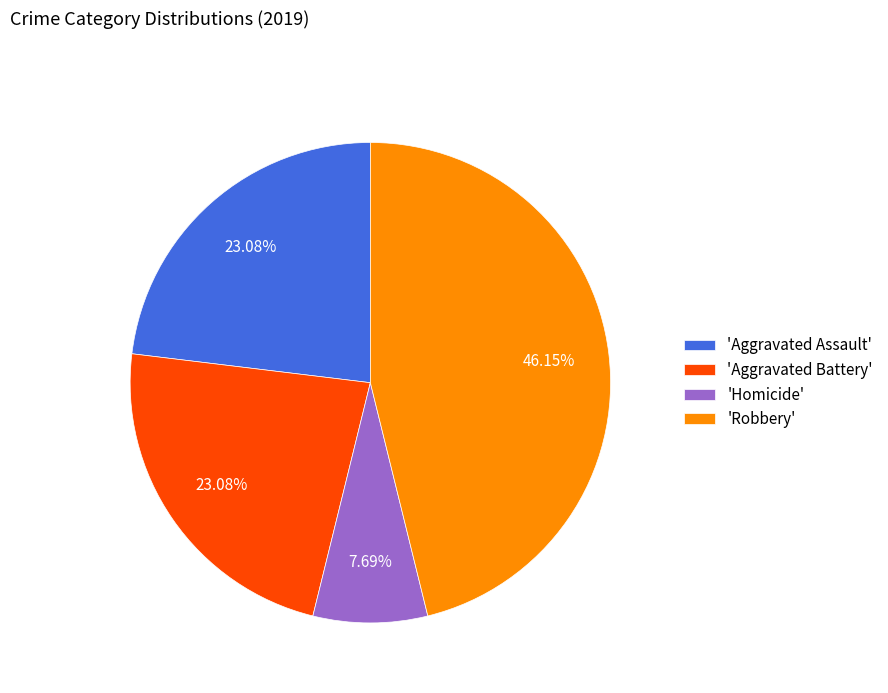

What is the ratio of the value at 'Homicide' to the value at 'Aggravated Battery'?

0.3